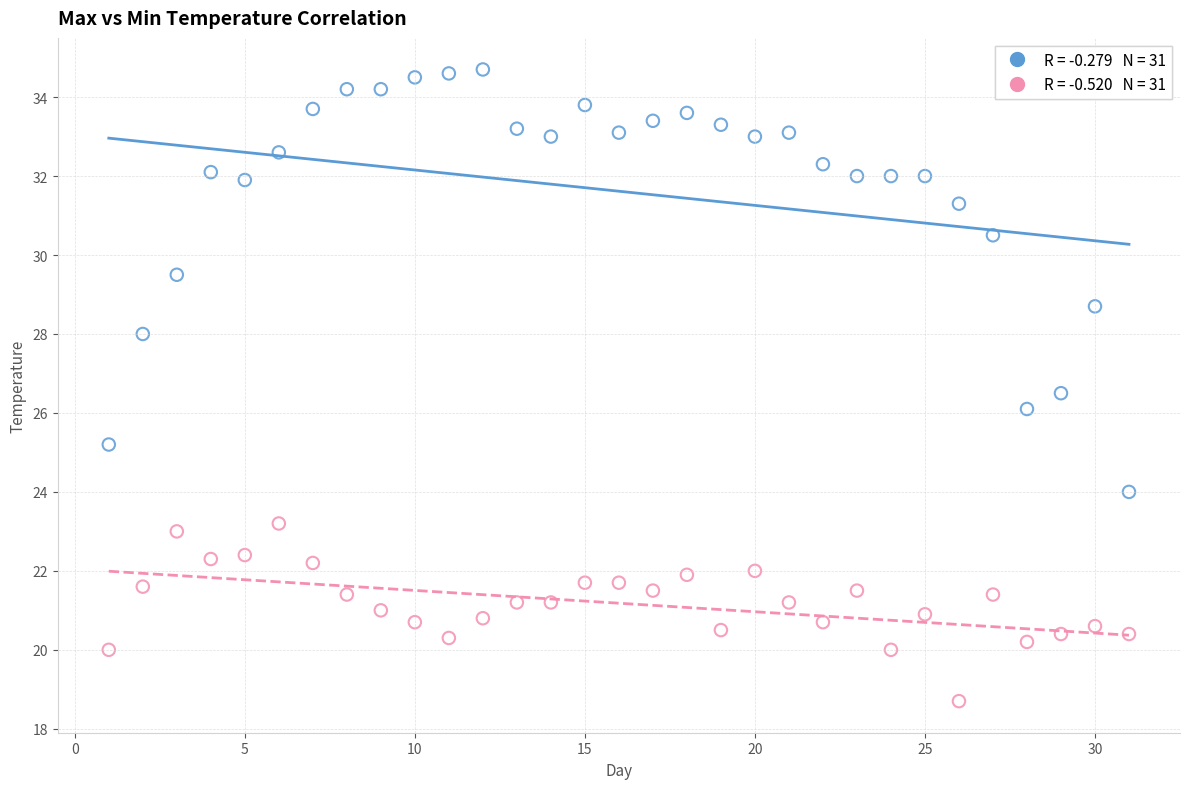

Across all data points, what is the range of X values (max minus min)?

30.0